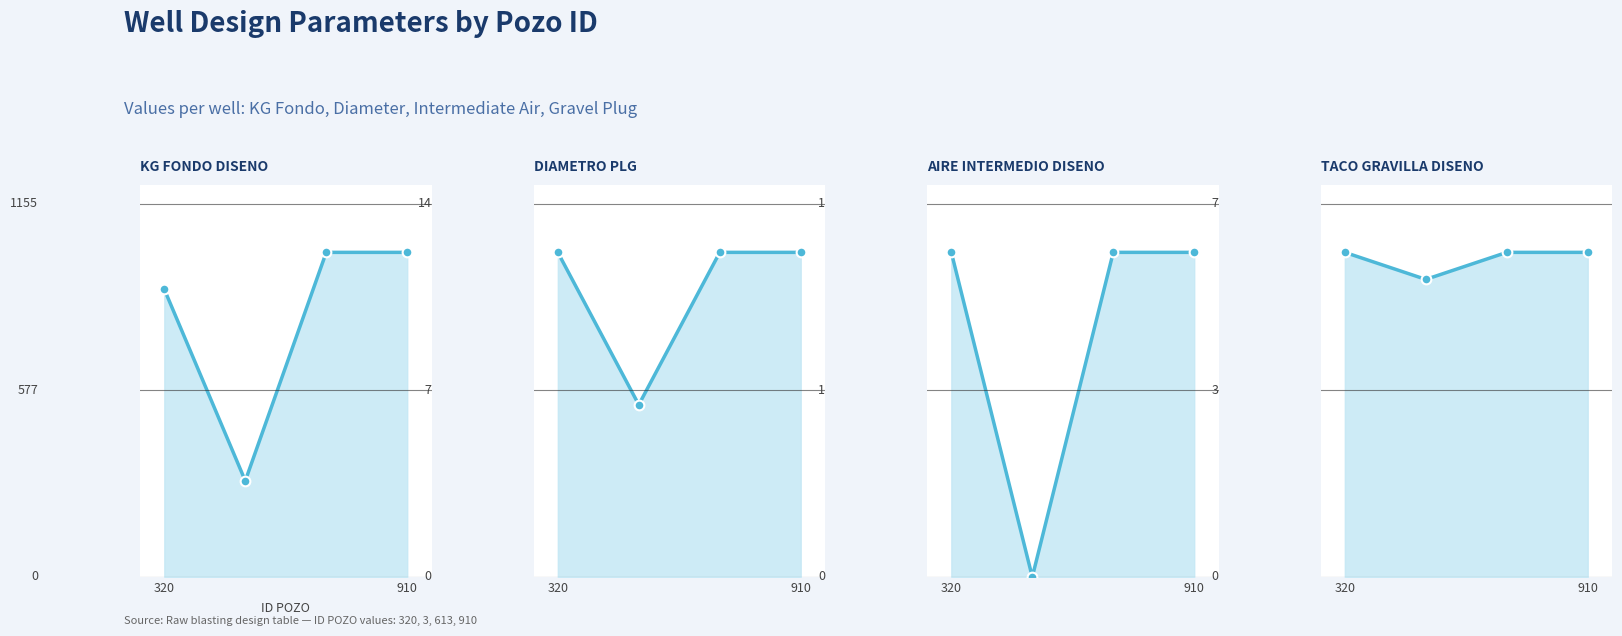

What is the sum of all KG FONDO DISENO values?

3196.0